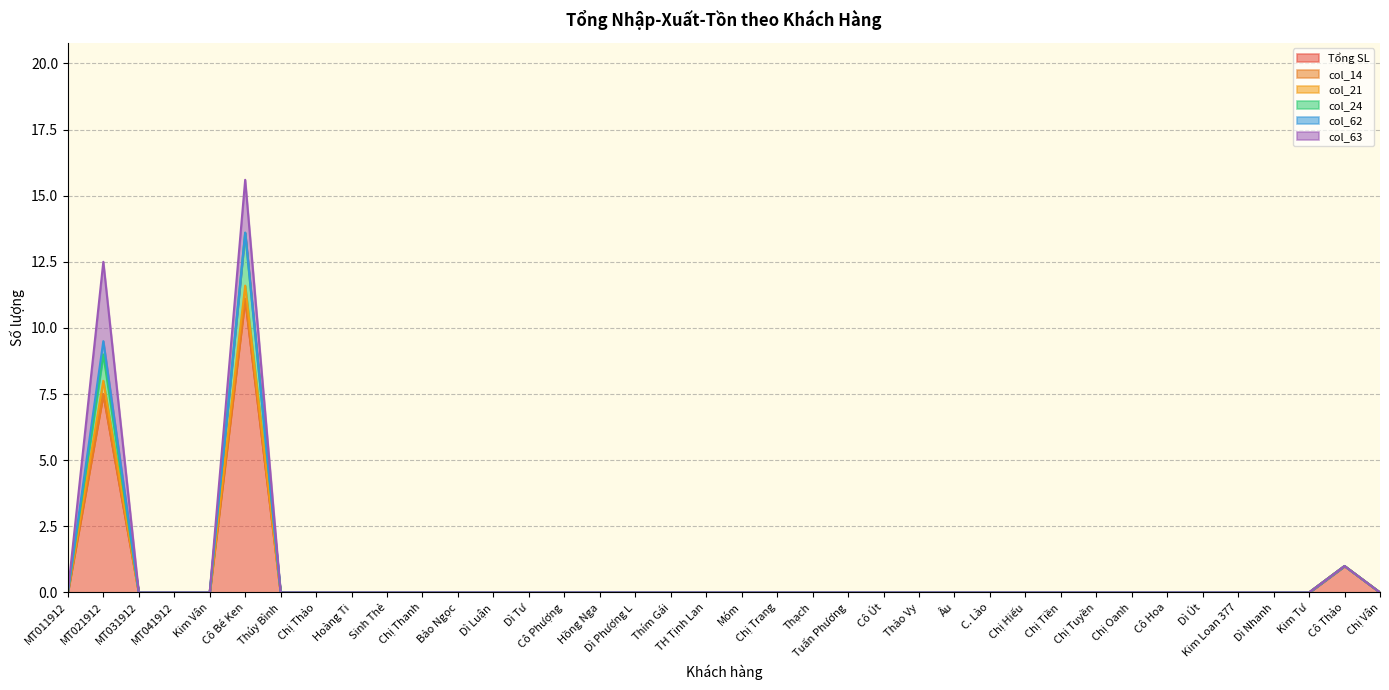

Which category has the lowest value in the col_24 series?

MT011912